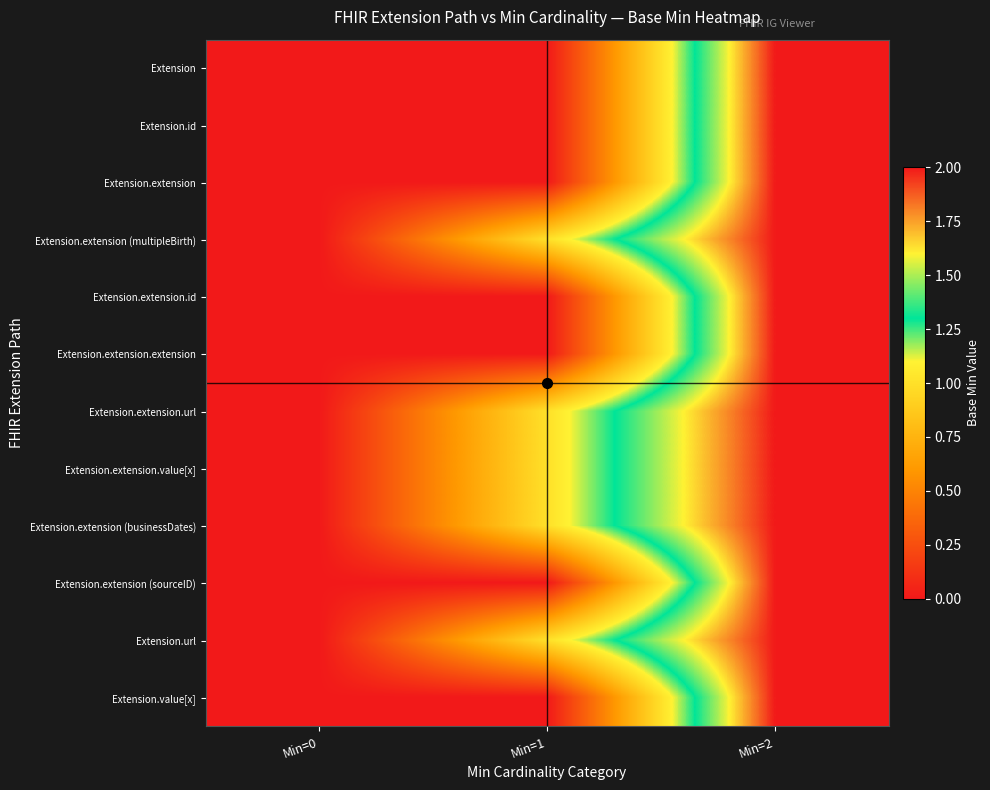

At Min=0, list the series in order from largest to smallest.

Extension, Extension.id, Extension.extension, Extension.extension (multipleBirth), Extension.extension.id, Extension.extension.extension, Extension.extension.url, Extension.extension.value[x], Extension.extension (businessDates), Extension.extension (sourceID), Extension.url, Extension.value[x]